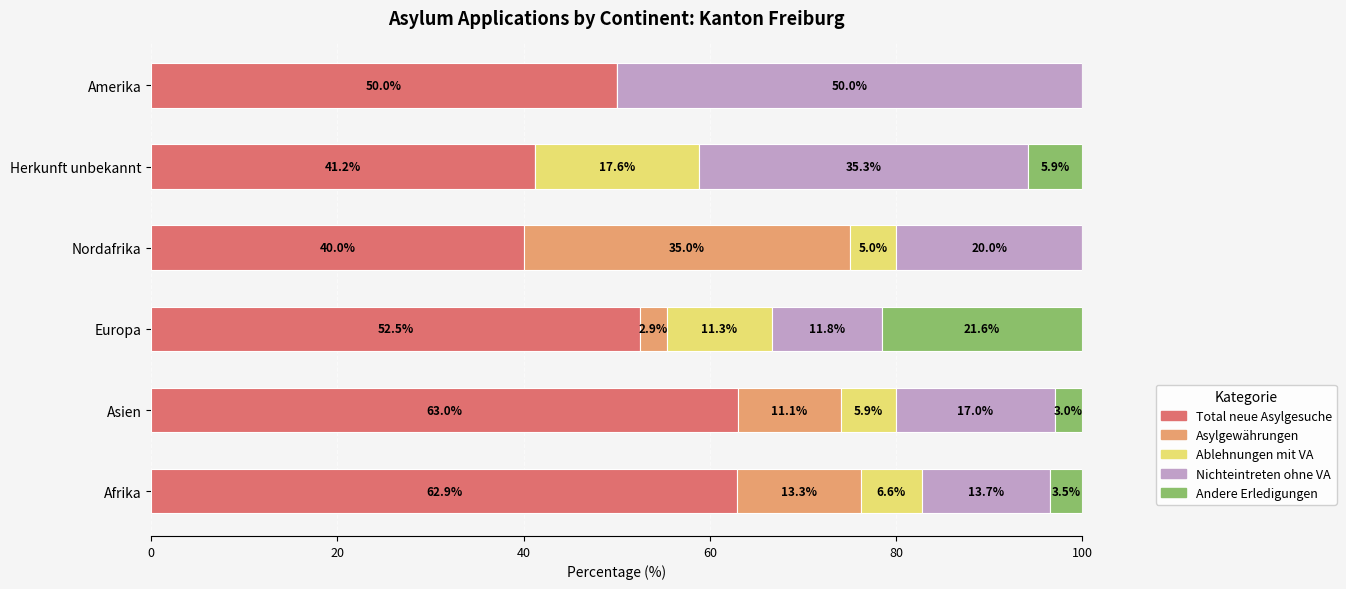

What is the total value across all series at Amerika?

100.0